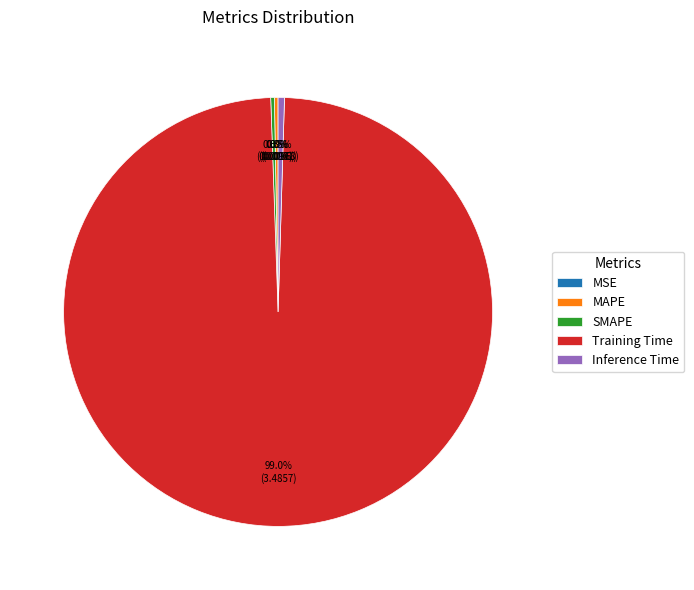

Does Training Time account for over 50% of the chart?

Yes